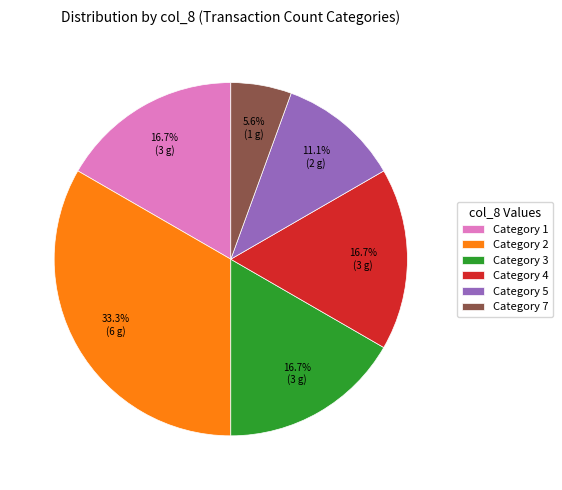

How much of the chart is everything except Category 5?

88.9%